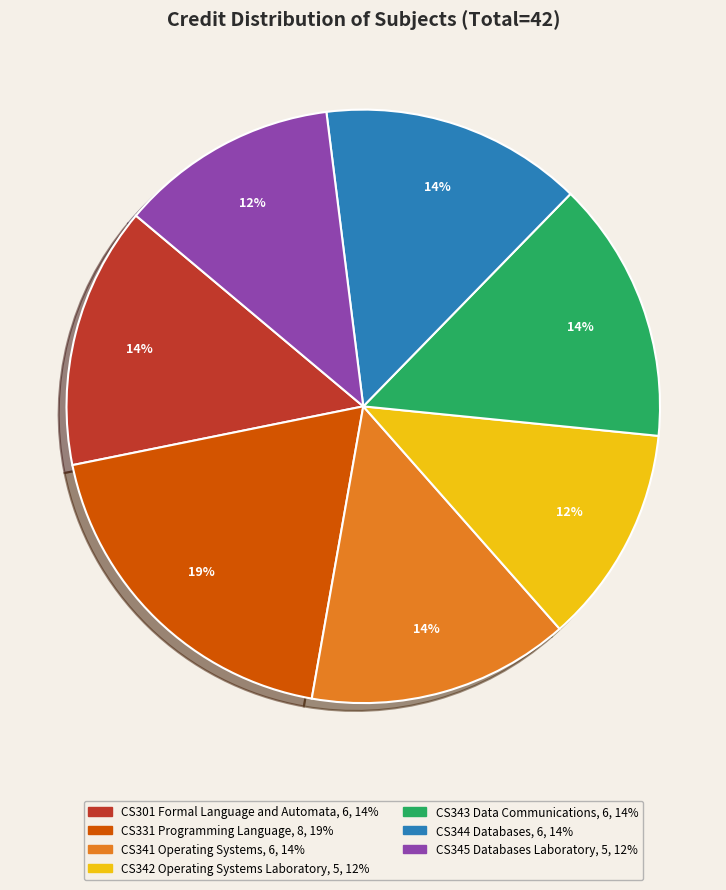

Does any single category account for the majority?

No